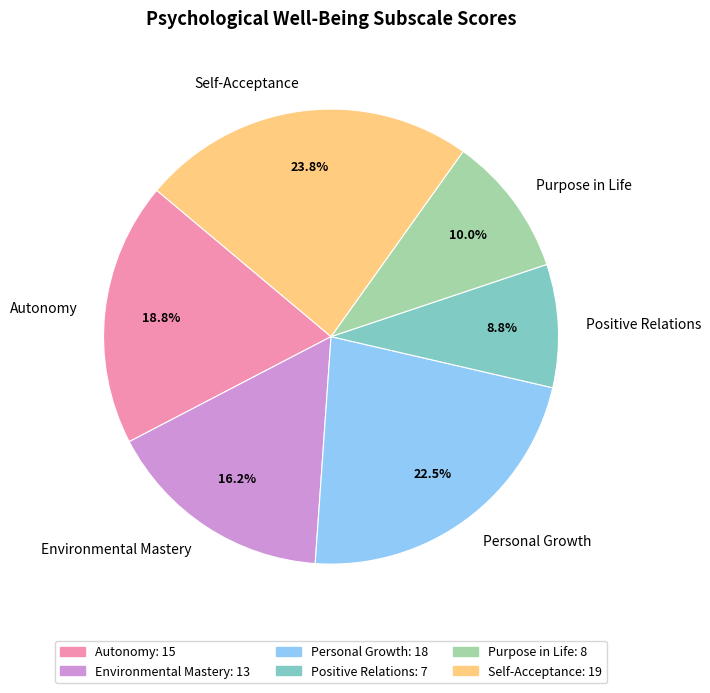

To the nearest percent, what is the difference between the Personal Growth and Self-Acceptance slice percentages?

1%